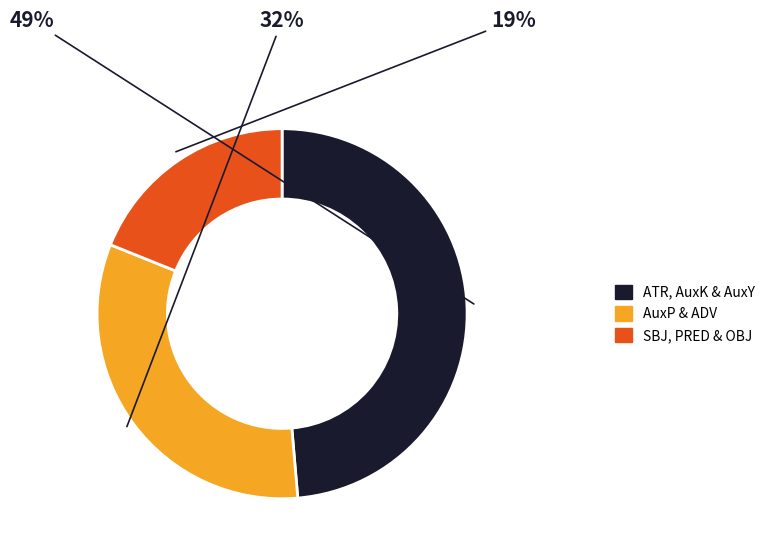

The AuxP & ADV slice represents 32% of the pie. True or false?

True